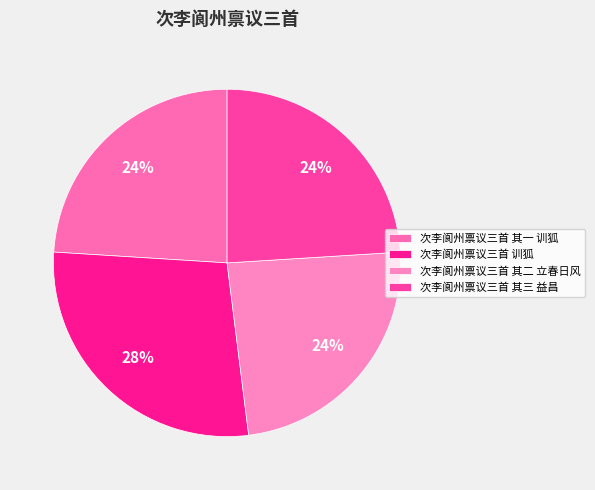

Is there a majority slice in this chart?

No